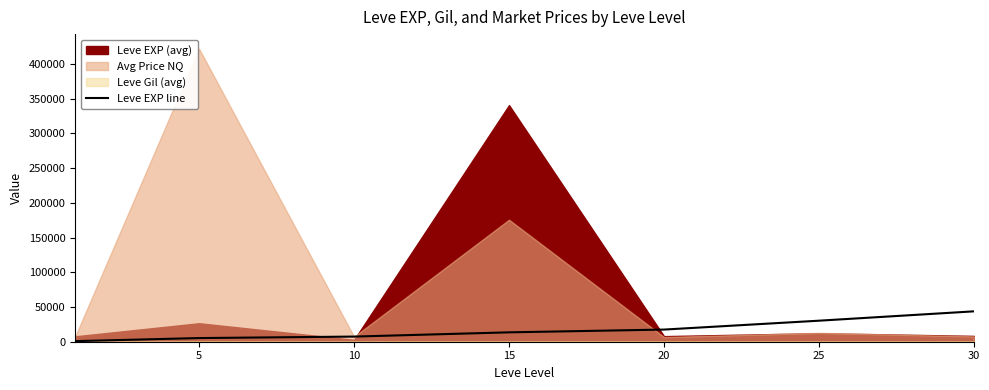

Count the number of values greater than 13510.

3